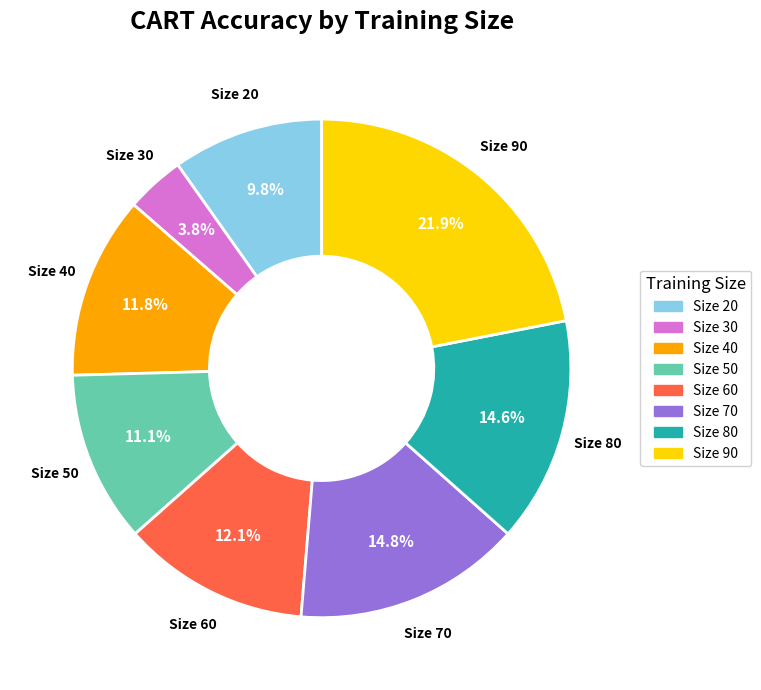

Does any single category account for the majority?

No